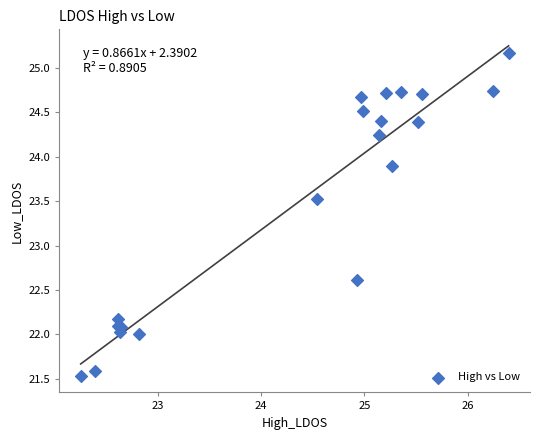

What Y value in the scatter plot is closest to 23?

22.6